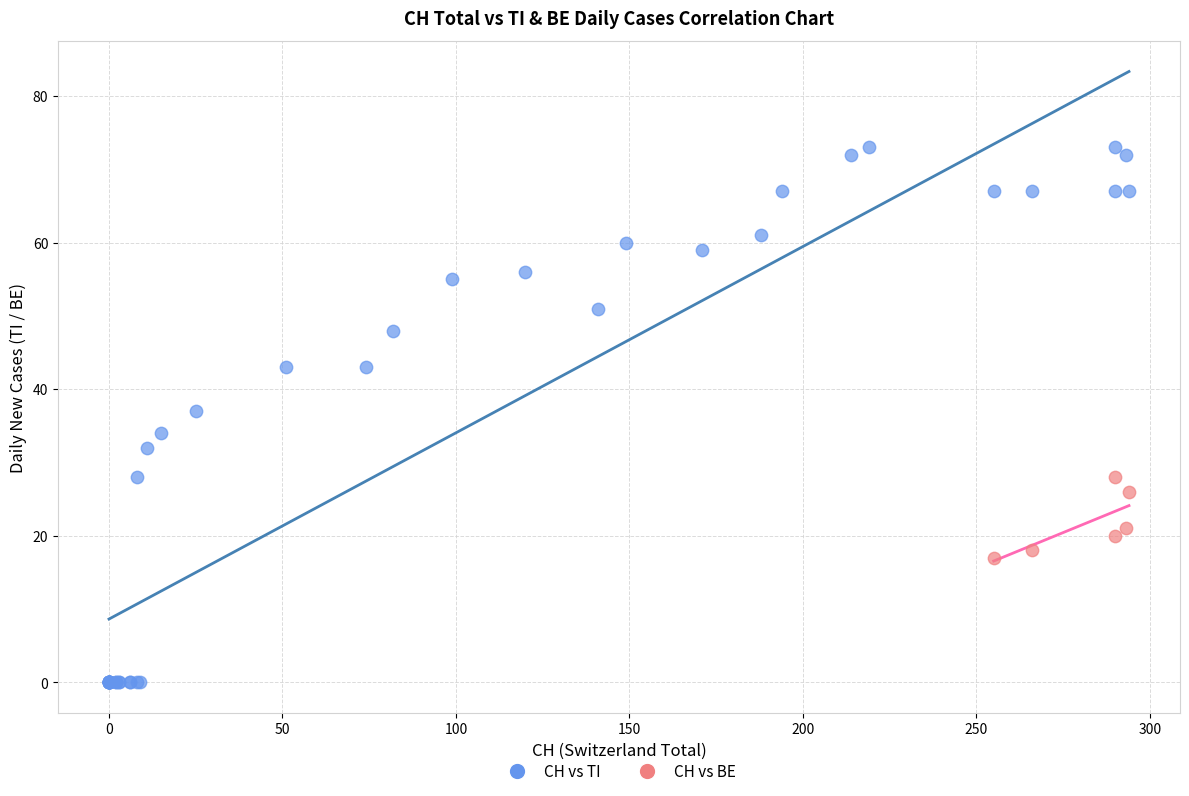

Which series contains the highest Y value?

CH vs TI